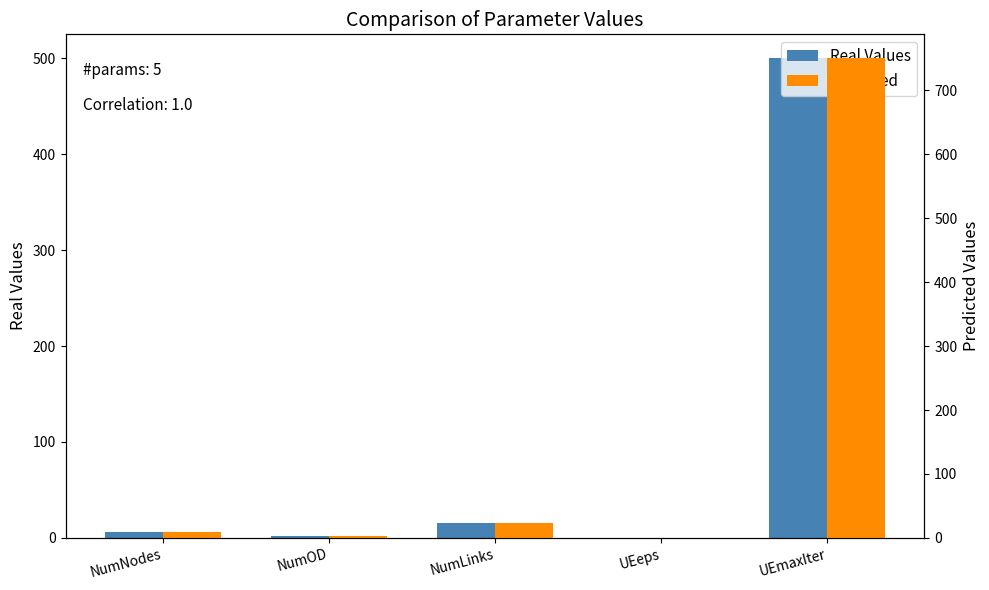

Is it true that Predicted equals 24.0 at NumLinks?

True